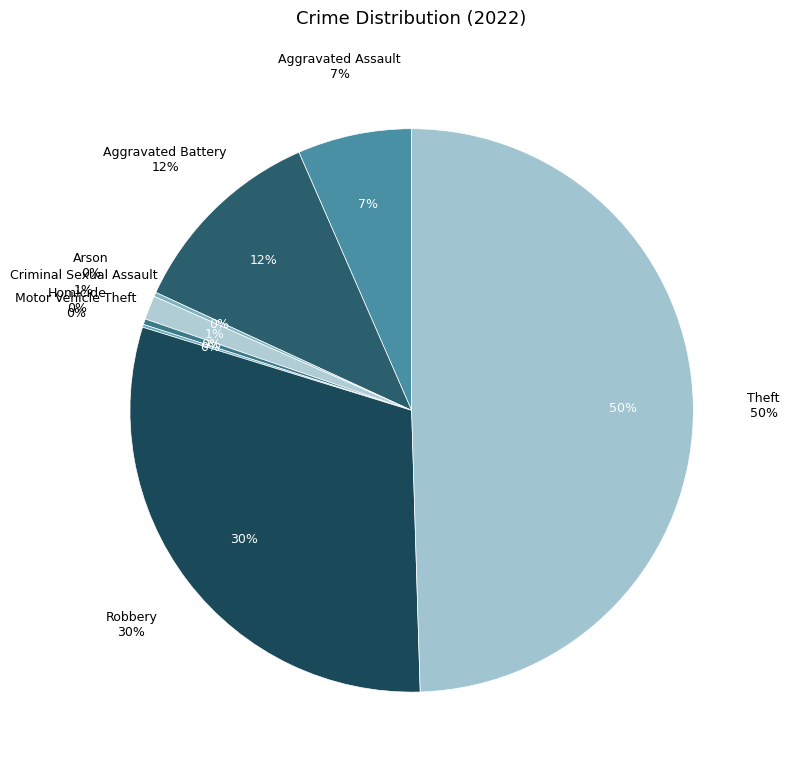

What percentage is NOT represented by Robbery?

69.7%